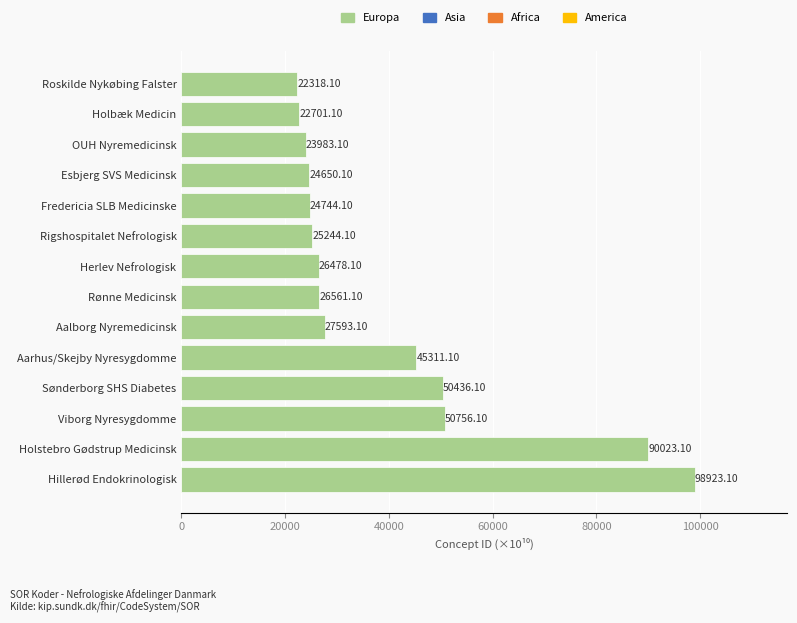

What is the difference between the maximum and second lowest values?

76222.0